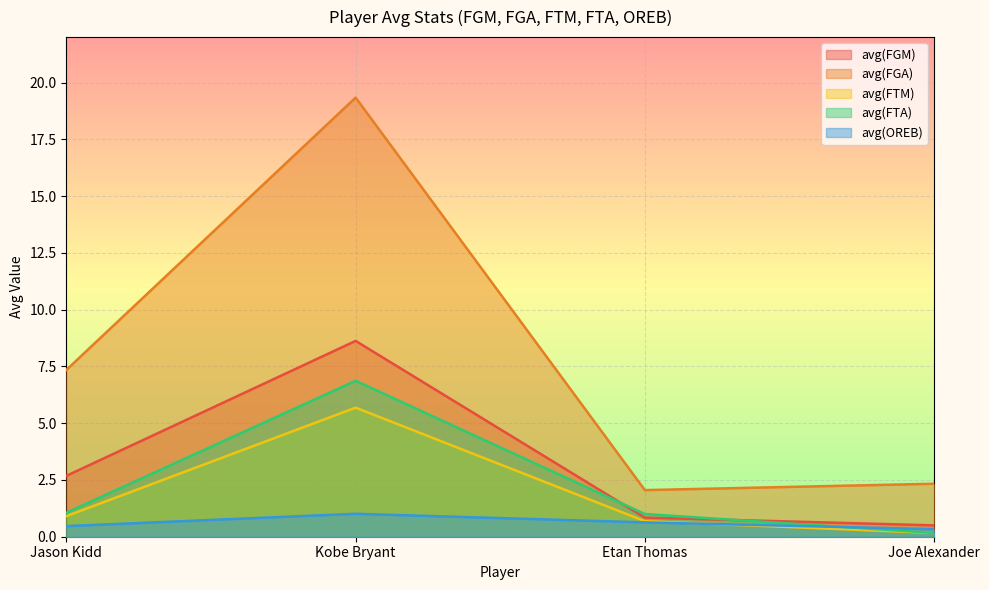

What is the label of the 1st point from the right?

Joe Alexander